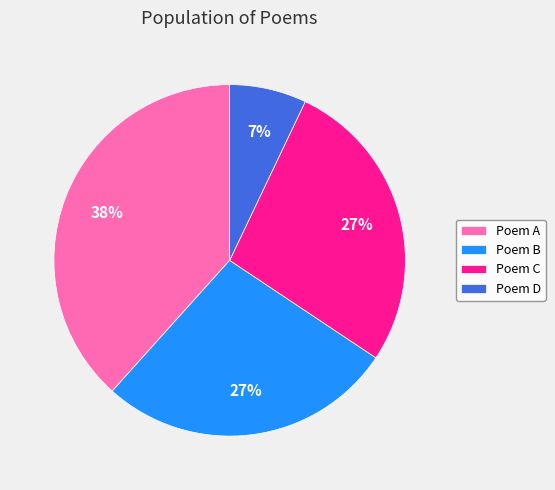

Approximately how many times larger is the value at Poem B compared to Poem A?

0.7